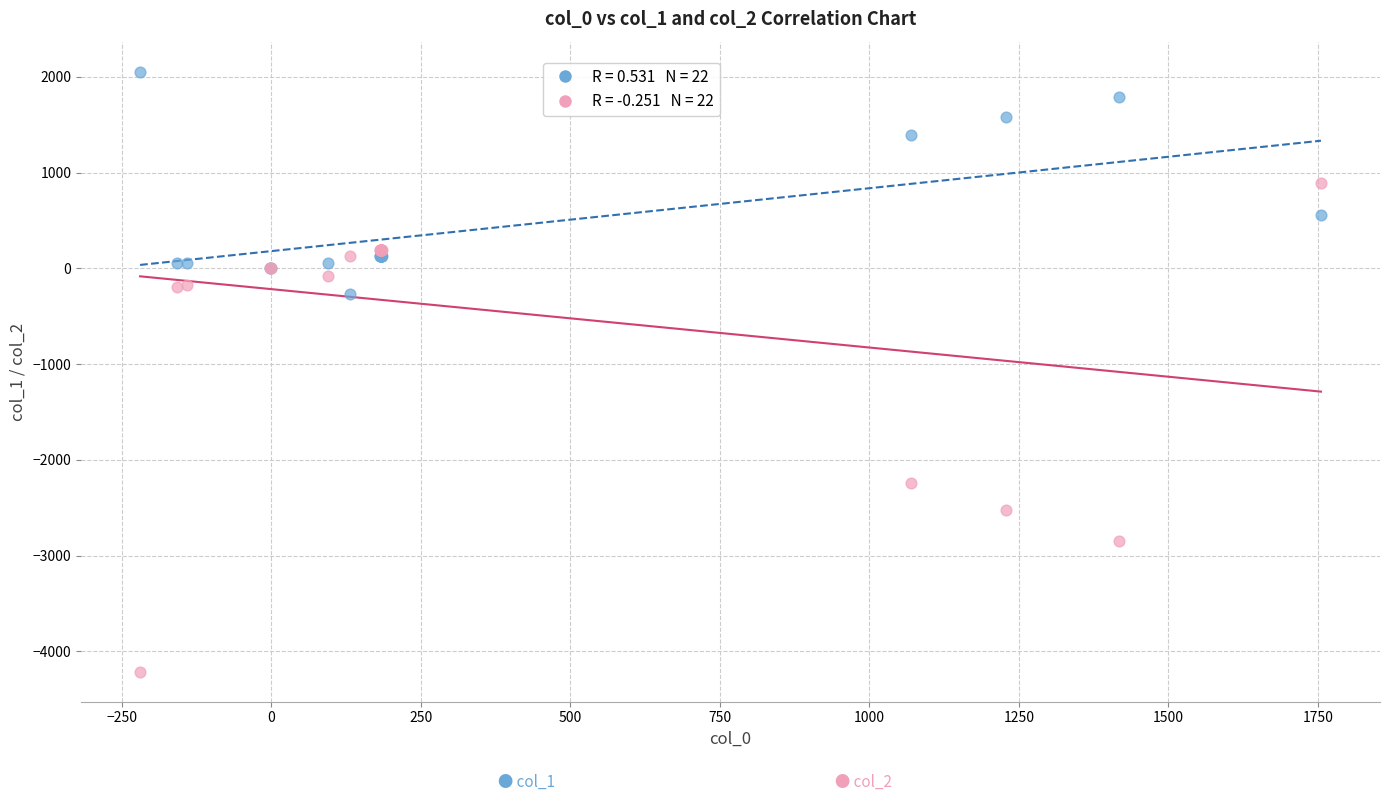

Across all series, what Y value is closest to -1079?

-273.0